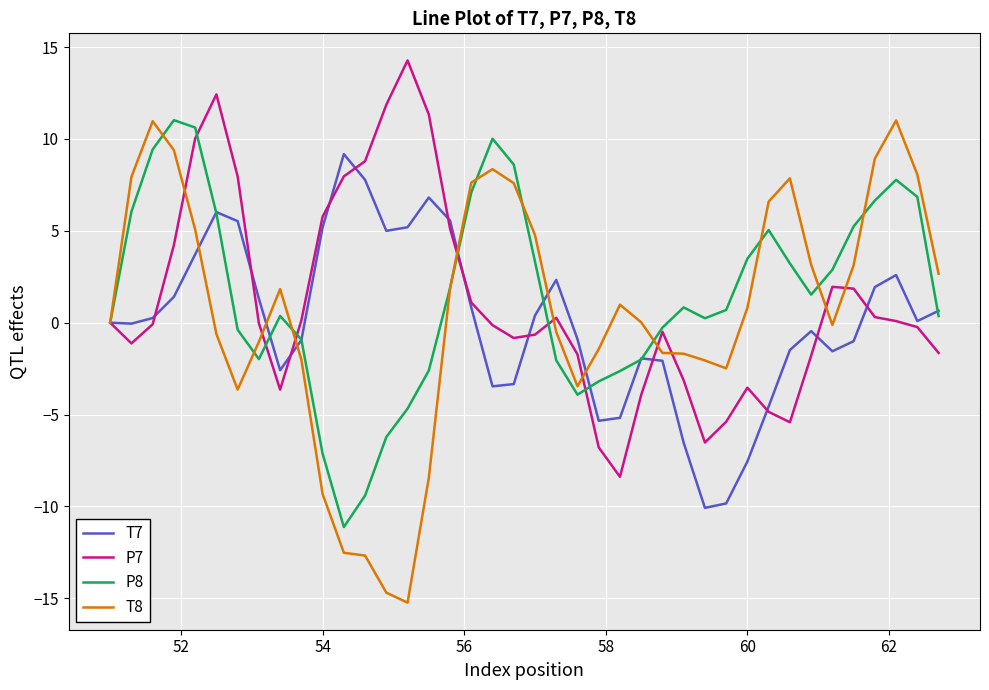

Which series has the widest spread of values?

T8